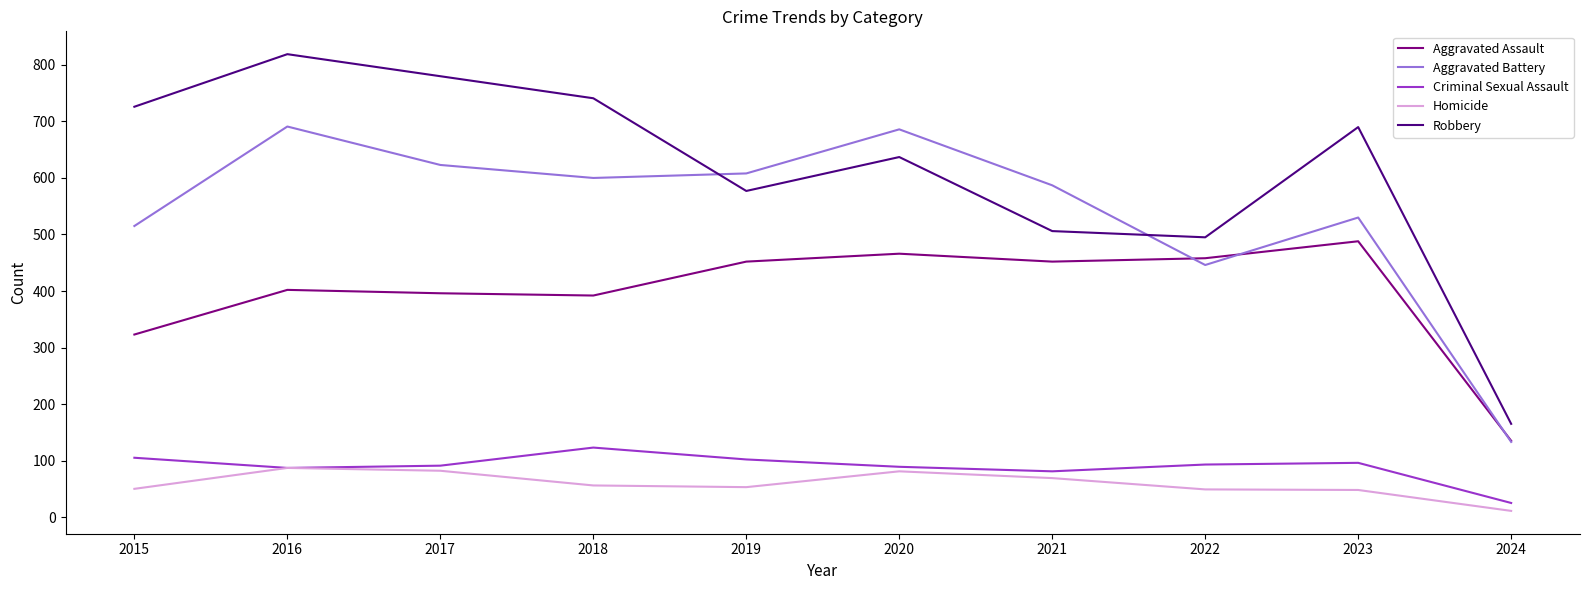

What is the difference between the maximum and minimum values in the Homicide series?

76